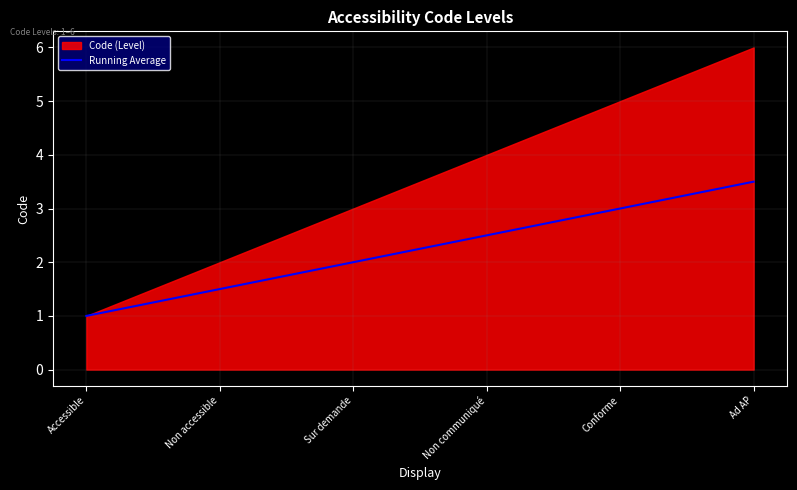

Rank the categories by value from lowest to highest.

Accessible, Non accessible, Sur demande, Non communiqué, Conforme, Ad AP